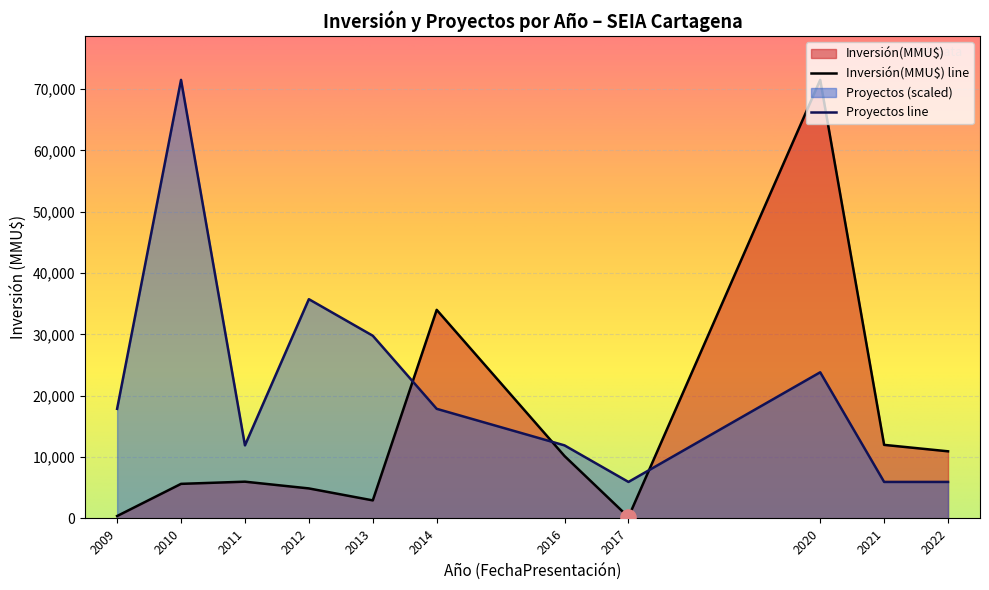

Is the value of Inversión(MMU$) line at 2017 greater than the value of Proyectos line at 2020?

No